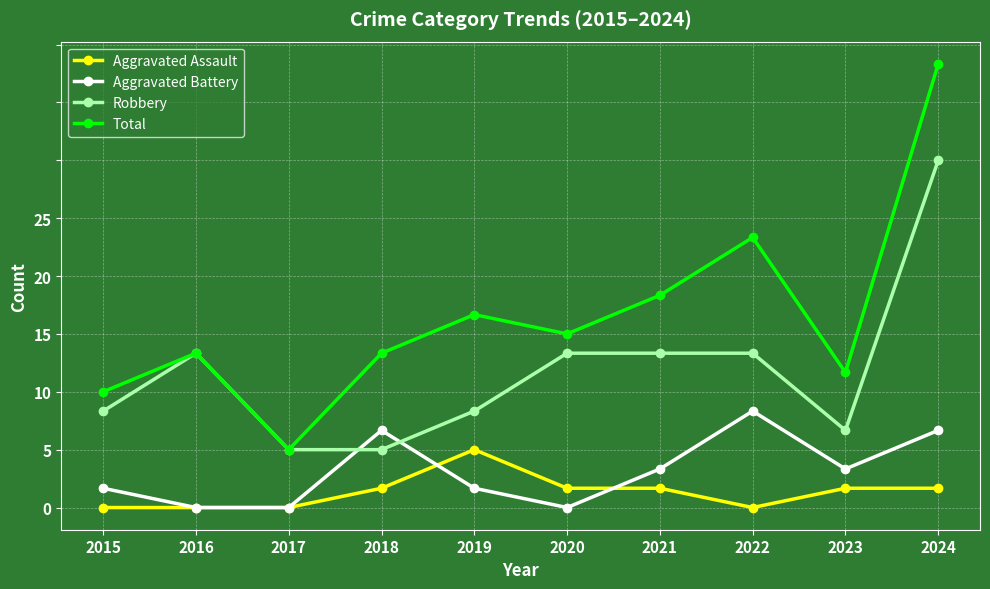

Does the chart have visible grid lines?

Yes